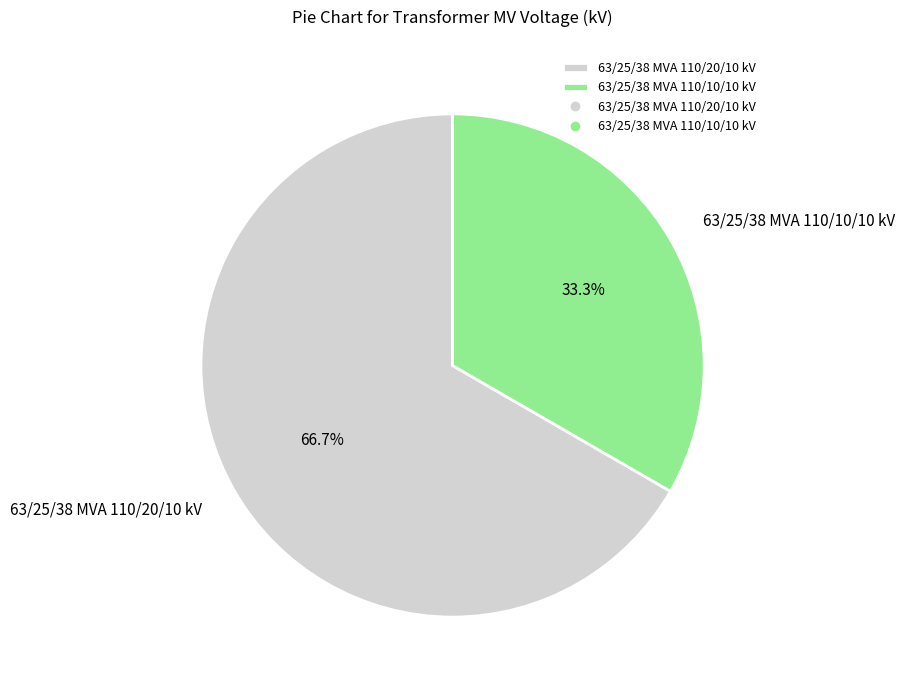

How much of the chart is everything except 63/25/38 MVA 110/20/10 kV?

33.3%